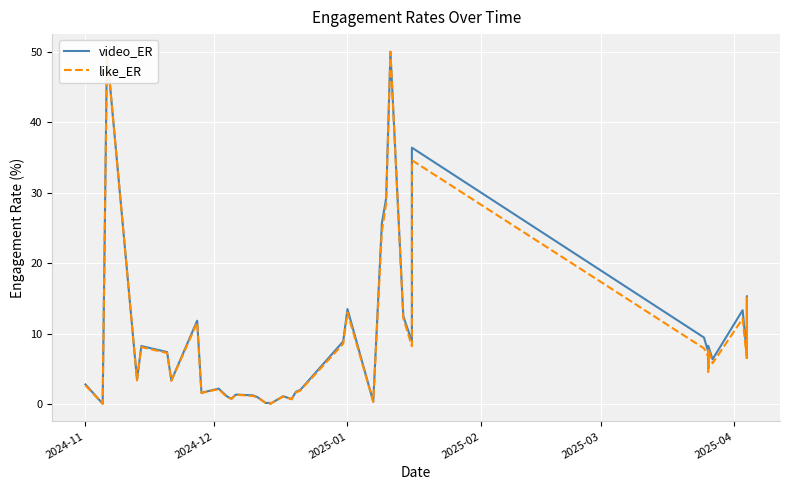

What is the value of the like_ER point at the 34th from the left?

4.6